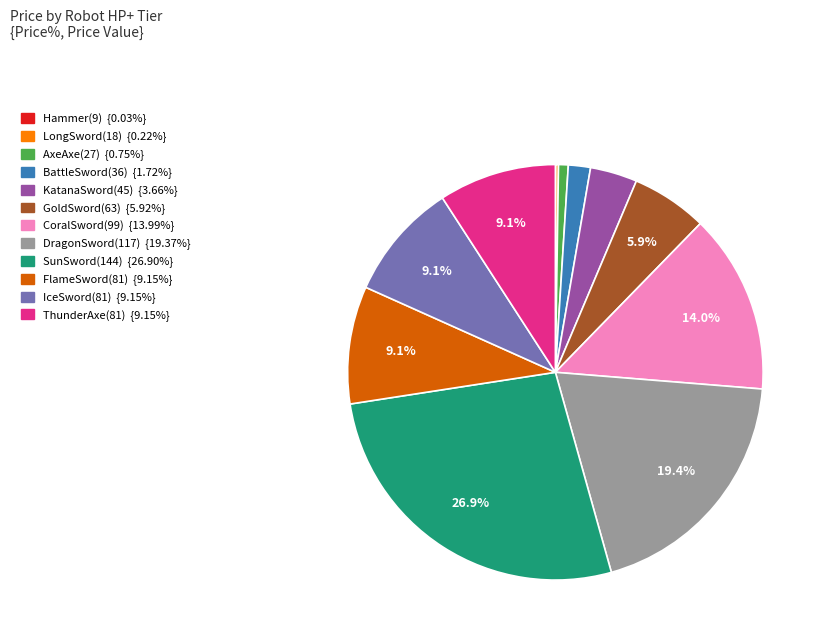

To the nearest percent, what is the average slice percentage?

8%